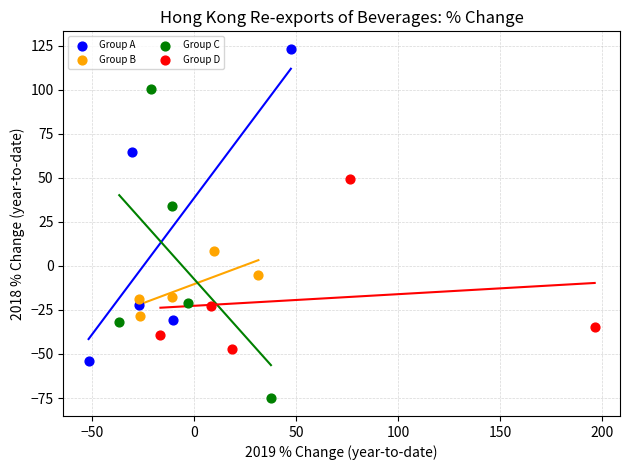

Which series reaches the minimum Y coordinate?

Group C